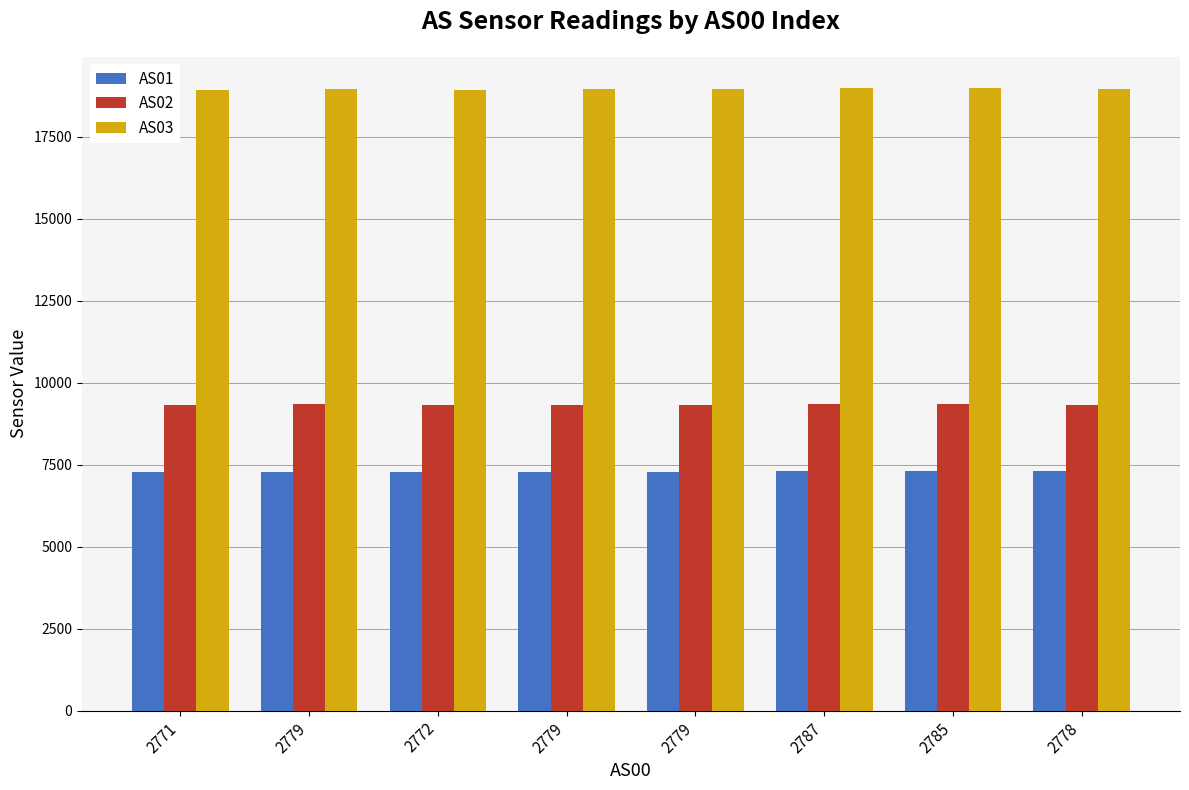

Which series has the largest range (max minus min)?

AS03